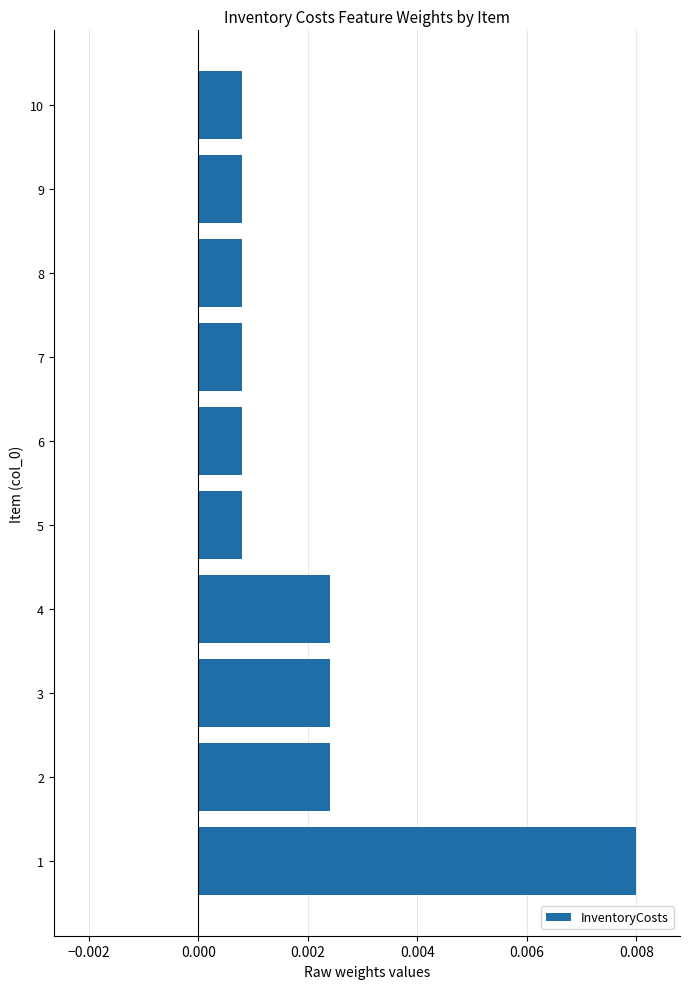

Which has a higher value, 4 or 6?

4